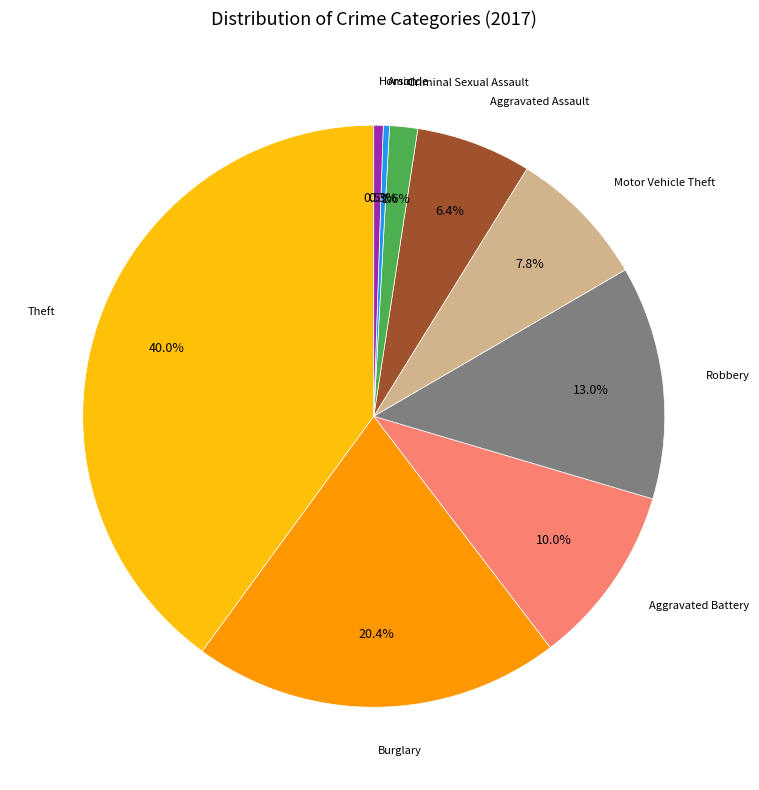

Is there a majority slice in this chart?

No